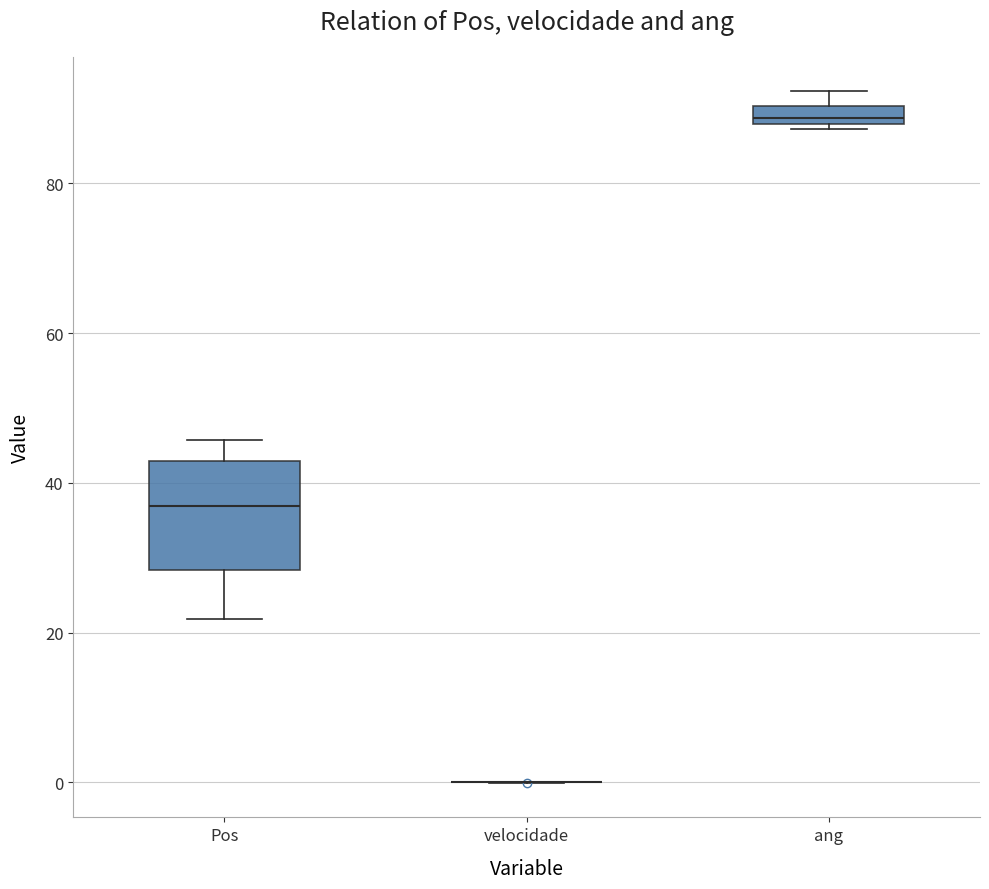

Where is the upper edge of the box for Pos on the y-axis? The values are not printed on the chart, so give them approximately, as read against the axis.

42